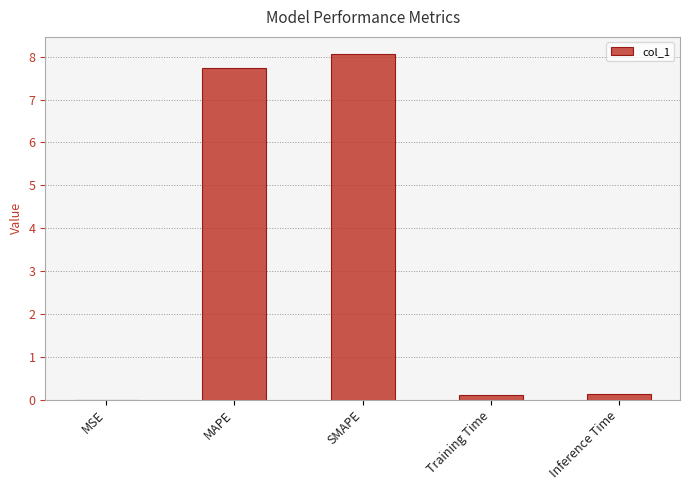

What is the approximate value at SMAPE?

8.1